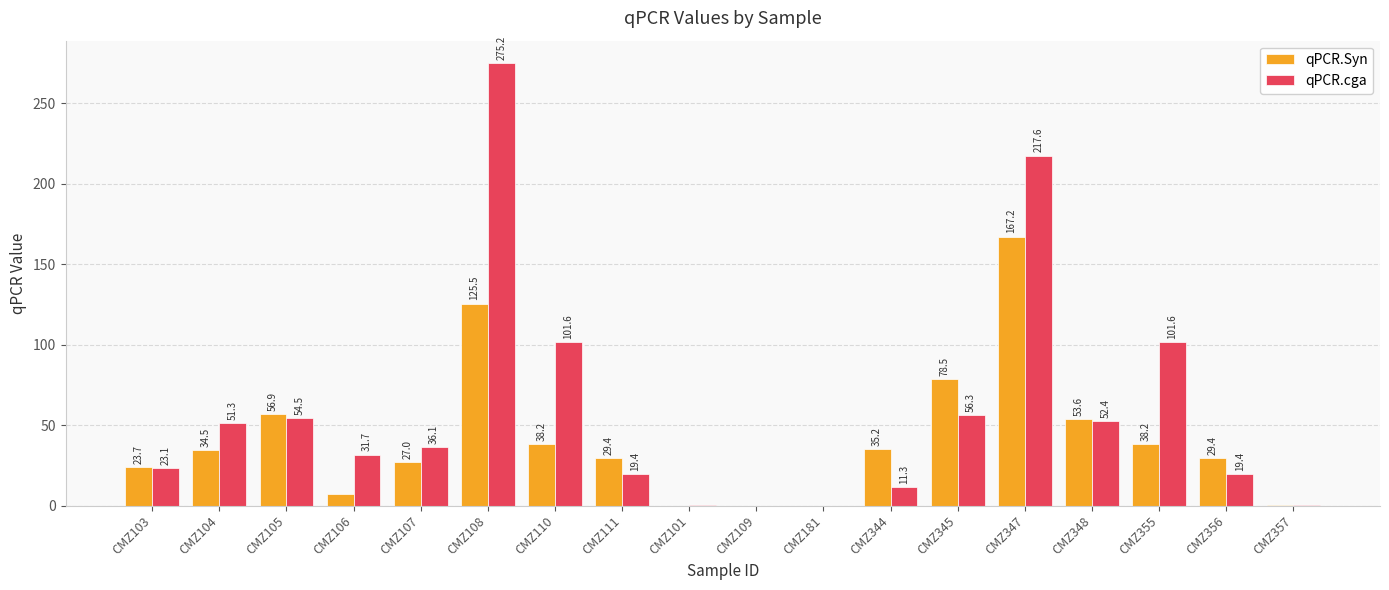

What is the average value of the qPCR.Syn series?

41.4